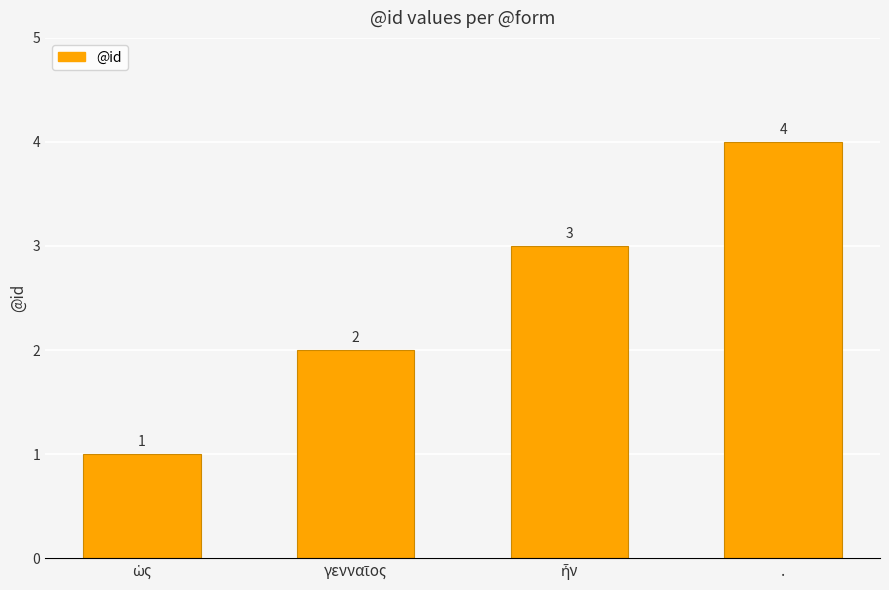

What is the difference between the maximum and minimum values?

3